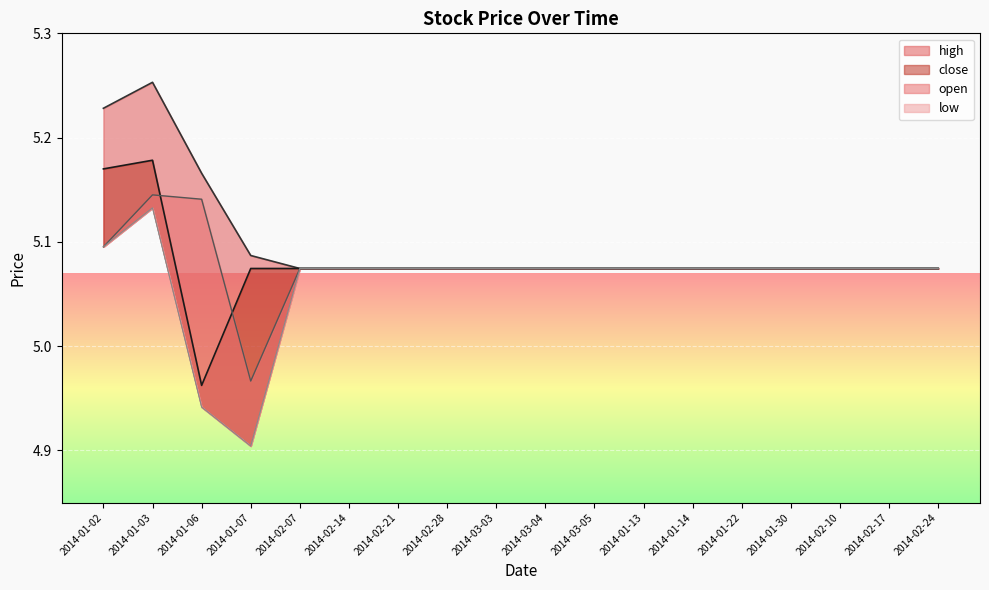

True or false: low and high cross at least once.

False